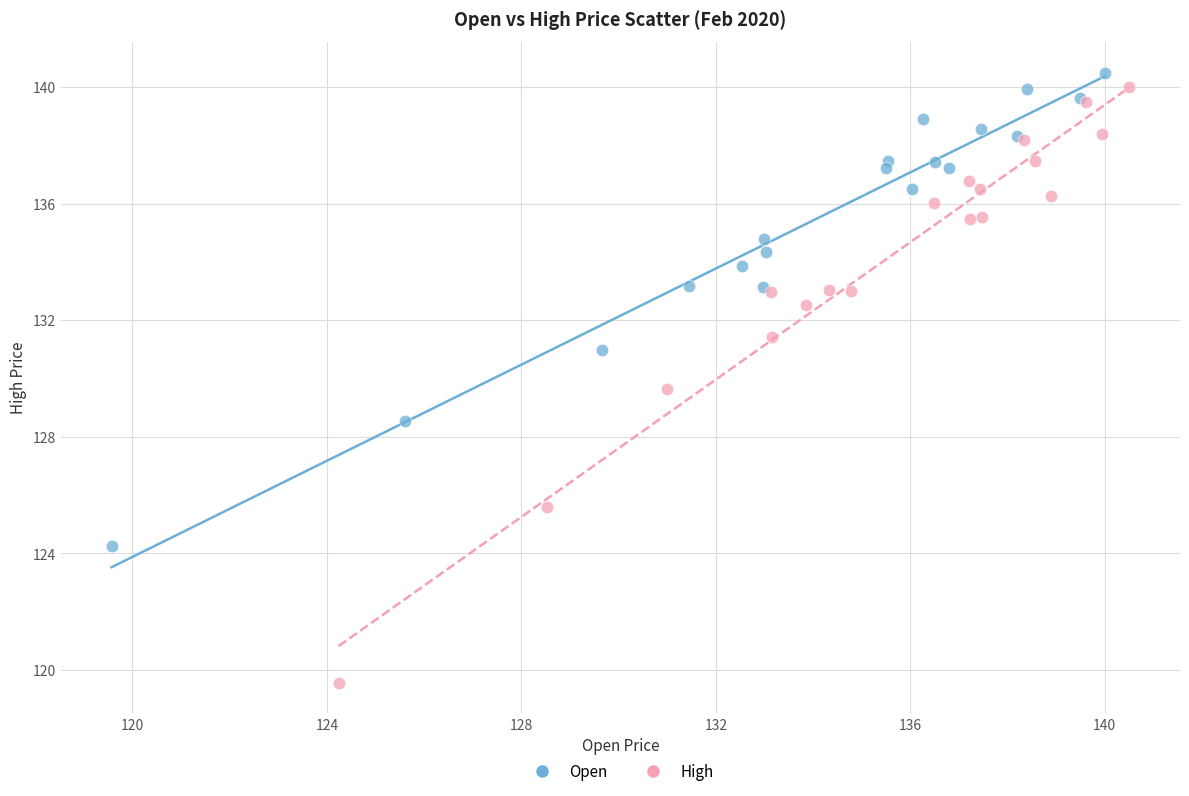

Which series has the largest Y range (max minus min)?

High